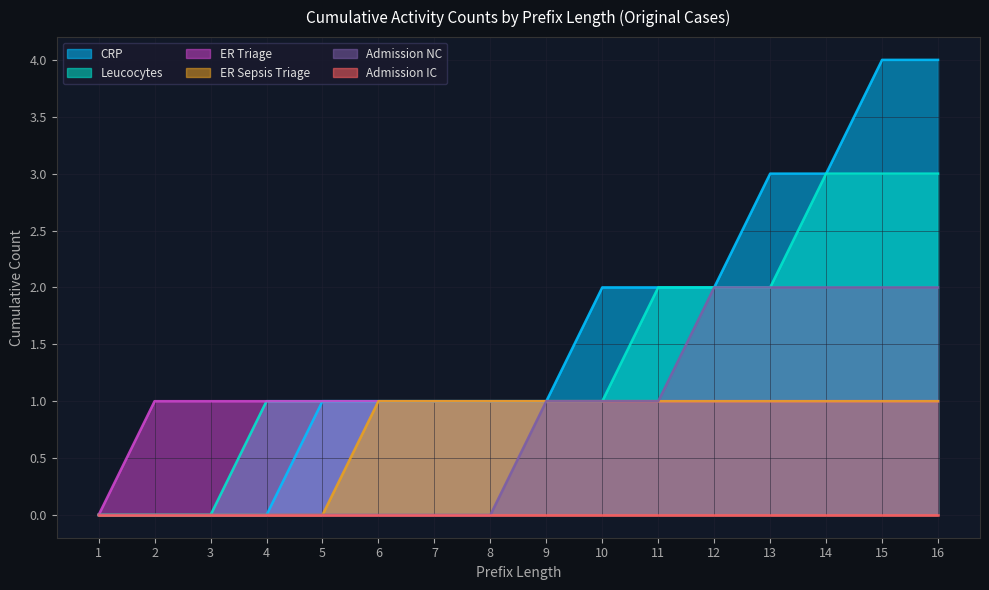

How many ER Sepsis Triage values are between 0 and 1?

16